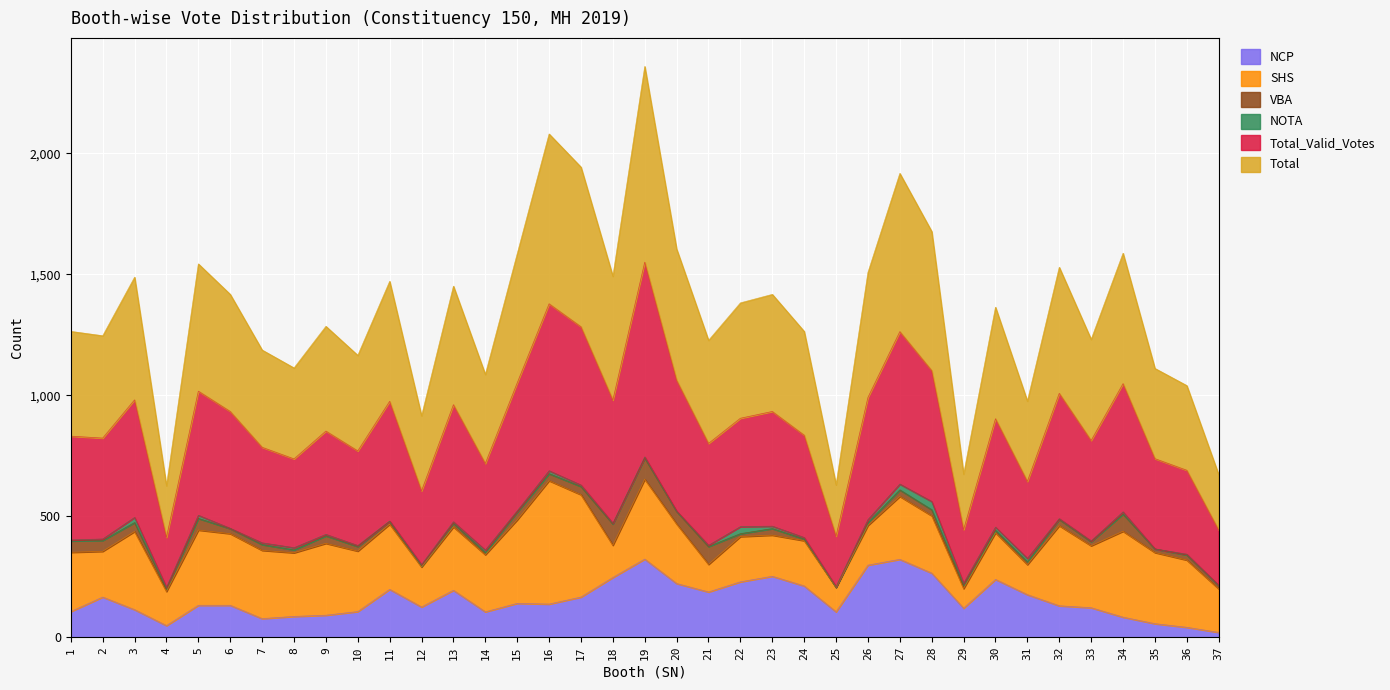

What is the maximum value for NCP?

323